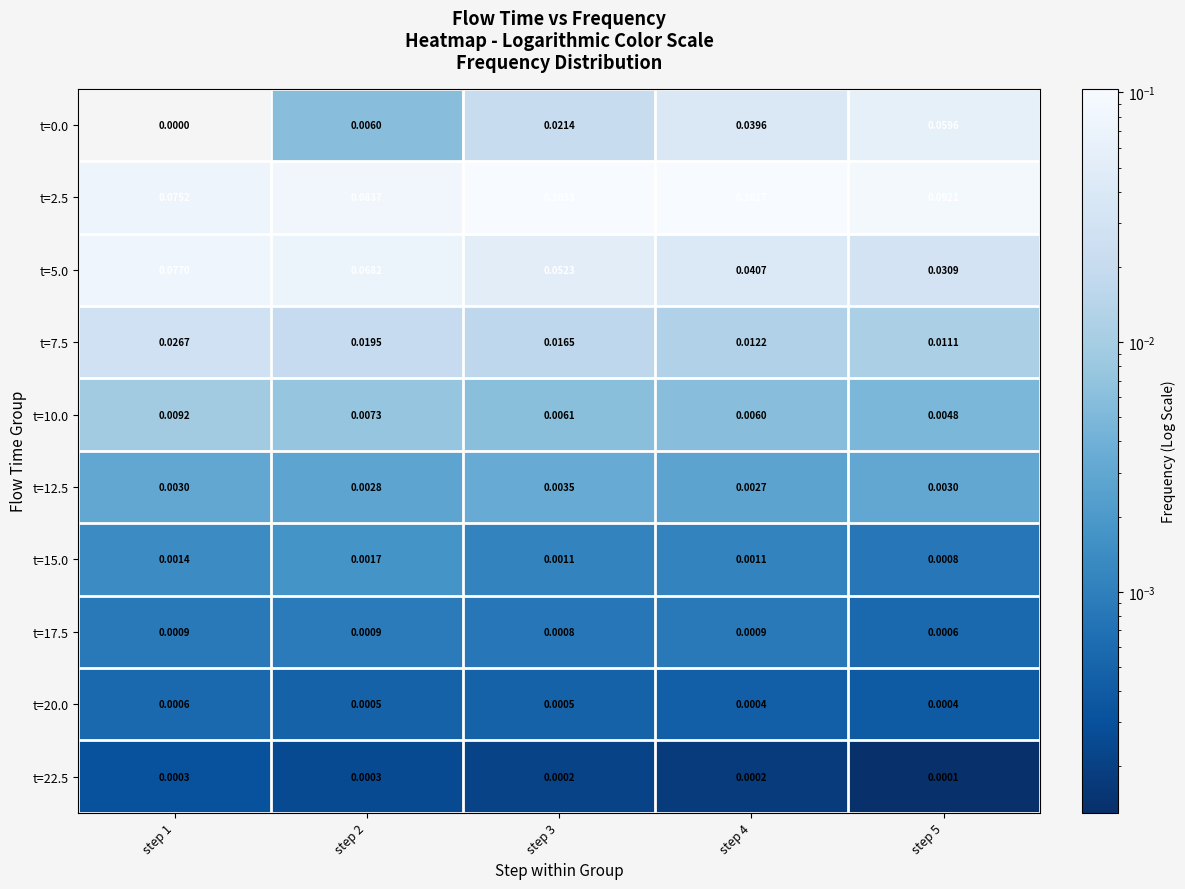

List the labels in order of t=2.5 value, largest first.

step 3, step 4, step 5, step 2, step 1